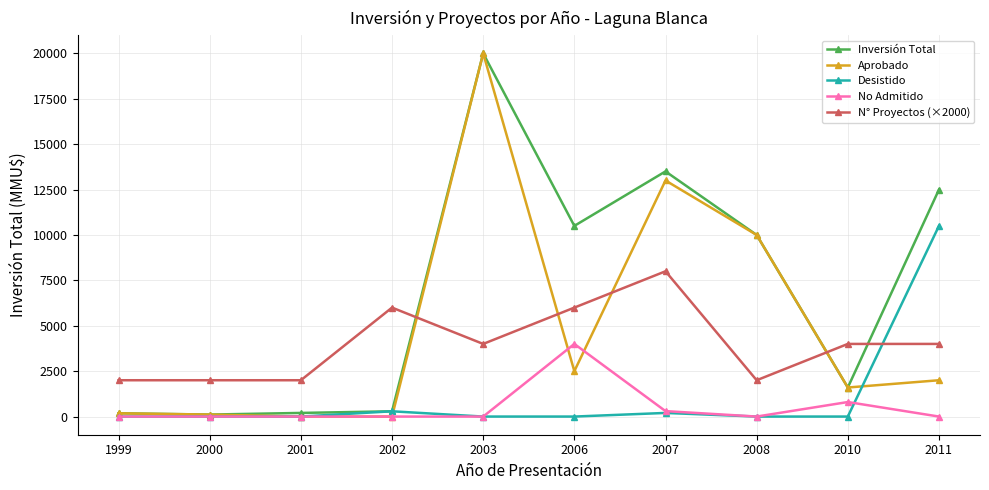

Which series changed the most between 2003 and 2007?

Aprobado